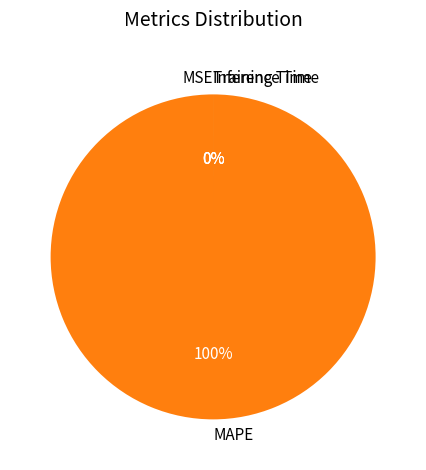

Which slice represents more than half of the pie?

MAPE